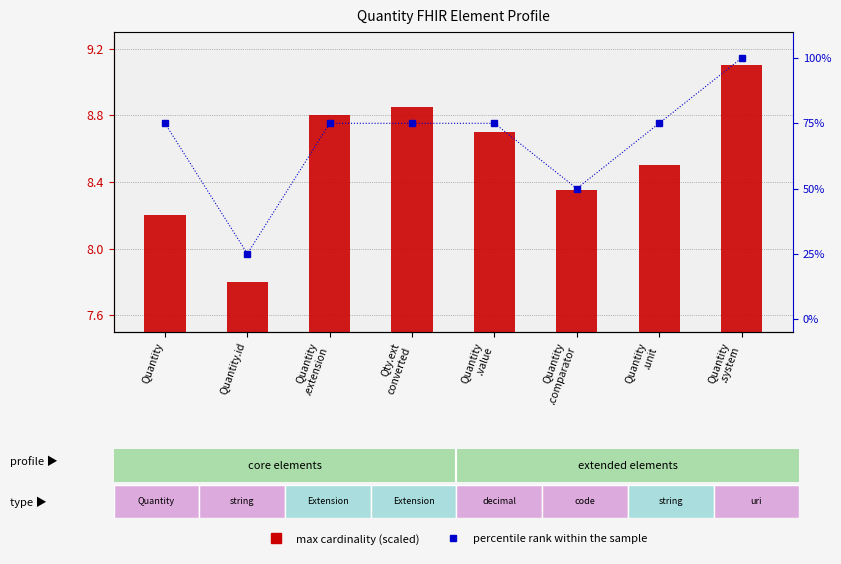

The percentile rank within the sample series shows 75.0 at Quantity
.unit. True or false?

True